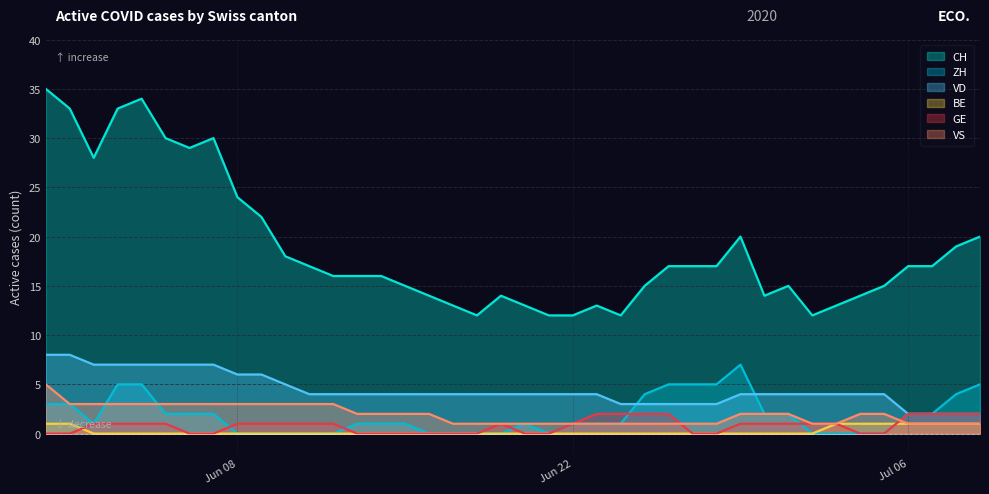

Reading left to right, extract all data points from this chart.

CH: 35	33	28	33	34	30	29	30	24	22	18	17	16	16	16	15	14	13	12	14	13	12	12	13	12	15	17	17	17	20	14	15	12	13	14	15	17	17	19	20
ZH: 3	3	1	5	5	2	2	2	0	0	0	0	0	1	1	1	0	0	0	0	1	0	1	1	1	4	5	5	5	7	2	2	0	0	0	0	2	2	4	5
VD: 8	8	7	7	7	7	7	7	6	6	5	4	4	4	4	4	4	4	4	4	4	4	4	4	3	3	3	3	3	4	4	4	4	4	4	4	2	2	2	2
BE: 1	1	0	0	0	0	0	0	0	0	0	0	0	0	0	0	0	0	0	0	0	0	0	0	0	0	0	0	0	0	0	0	0	1	1	1	1	1	1	1
GE: 0	0	1	1	1	1	0	0	1	1	1	1	1	0	0	0	0	0	0	1	0	0	1	2	2	2	2	0	0	1	1	1	1	1	0	0	2	2	2	2
VS: 5	3	3	3	3	3	3	3	3	3	3	3	3	2	2	2	2	1	1	1	1	1	1	1	1	1	1	1	1	2	2	2	1	1	2	2	1	1	1	1